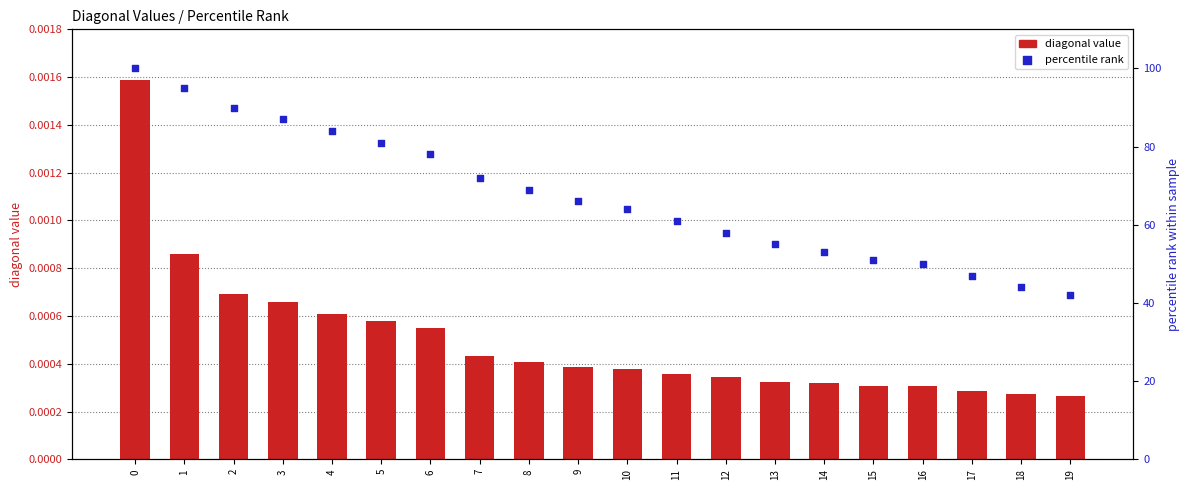

Which series contains the lowest Y value?

diagonal value